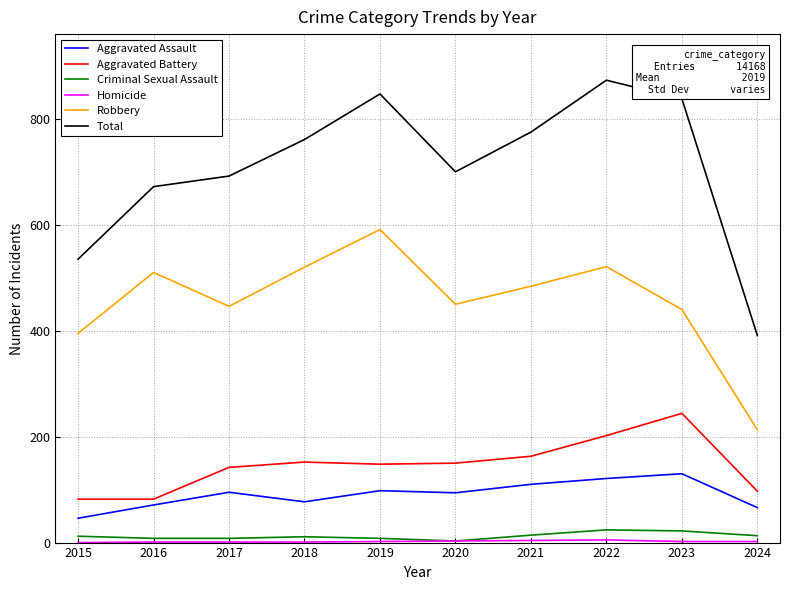

What is the sum of the Aggravated Assault values at 2015 and 2023?

176